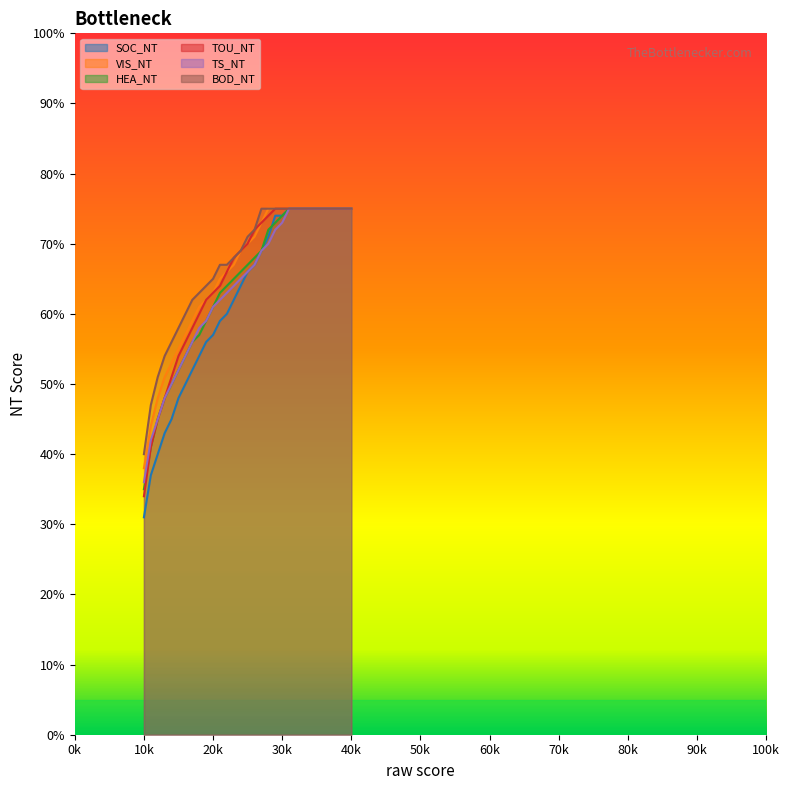

What is the value of the BOD_NT point at the 25th from the left?

75